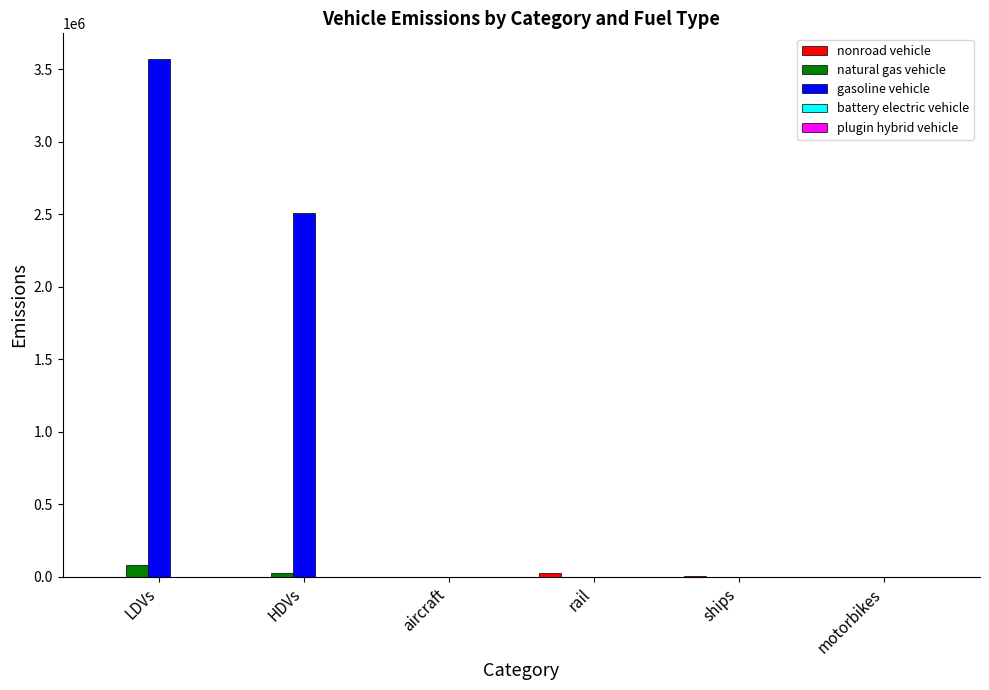

At which label is gasoline vehicle closest to 1783977?

HDVs